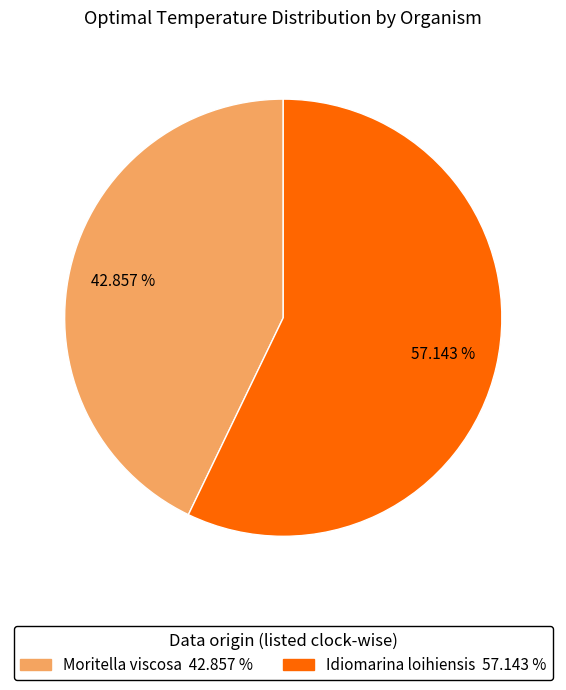

Is there a majority slice in this chart?

Yes